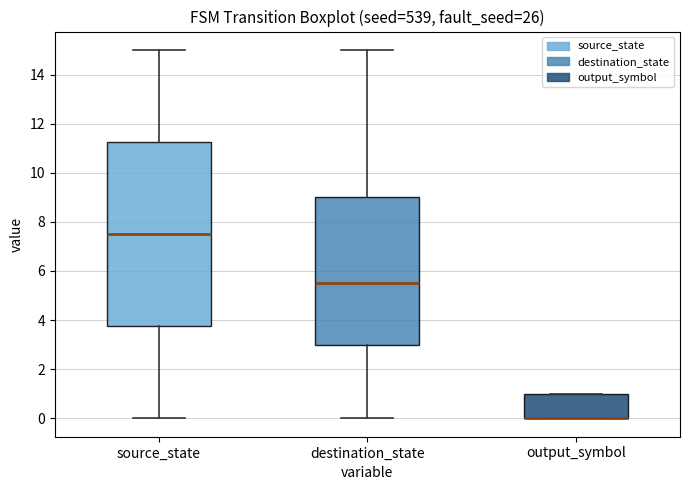

Reading left to right, transcribe this box plot: for each box, give where its median line is, the range the box spans, and where its two whiskers end, as read against the y-axis. The values are not printed on the chart, so give them approximately, as read against the axis.

source_state: median 7.6, box 3.8 to 11.2, whiskers 0.0 to 15.0
destination_state: median 5.6, box 3.0 to 9.0, whiskers 0.0 to 15.0
output_symbol: median 0.0 (drawn on the box's lower edge), box 0.0 to 1.0, whiskers 0.0 to 1.0